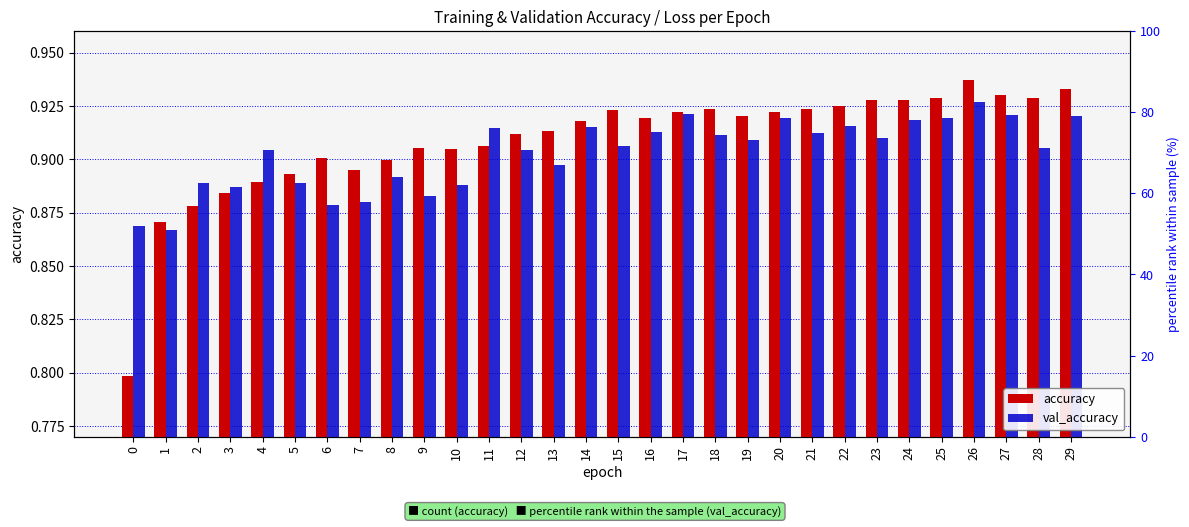

Which series changed the most between 6 and 7?

accuracy